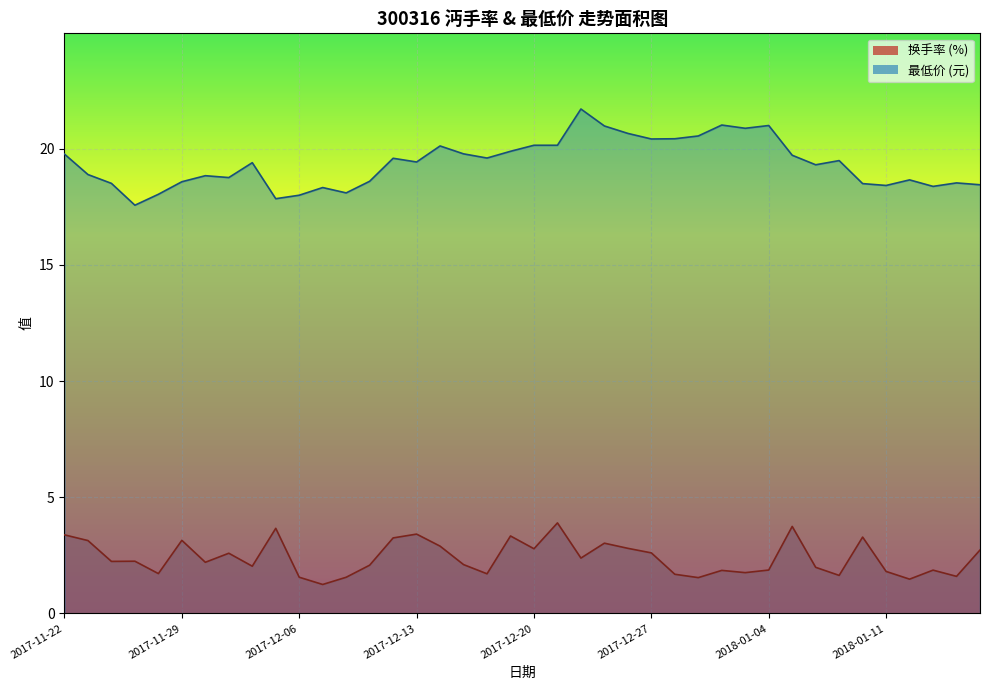

List the series in order of their overall mean, highest first.

最低价, 换手率